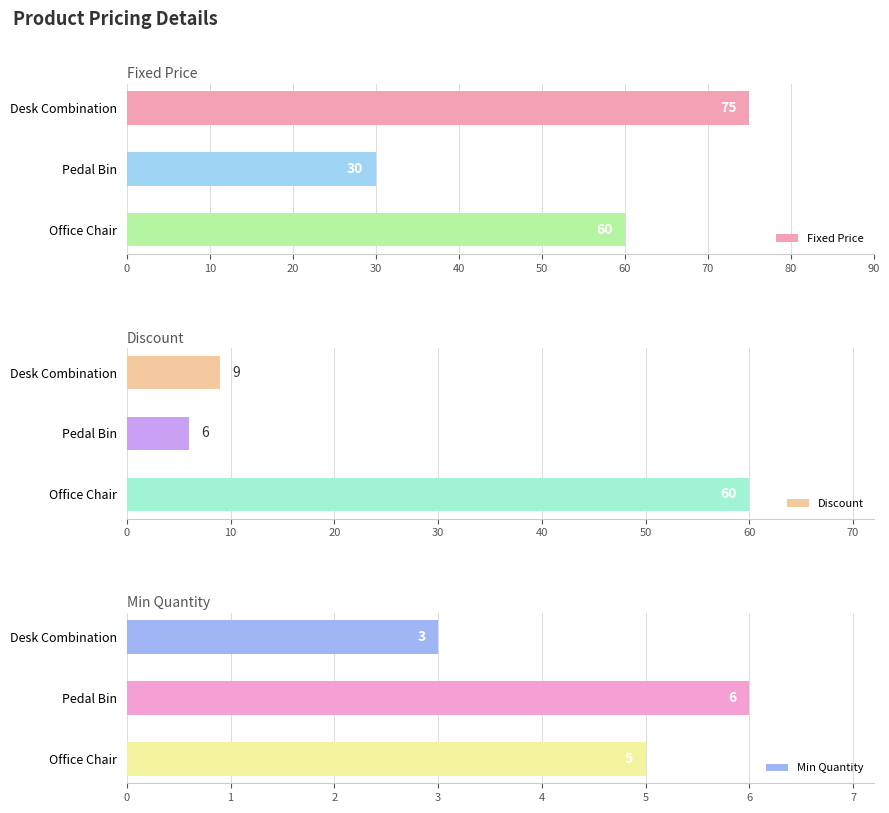

How many series are shown in this chart?

3